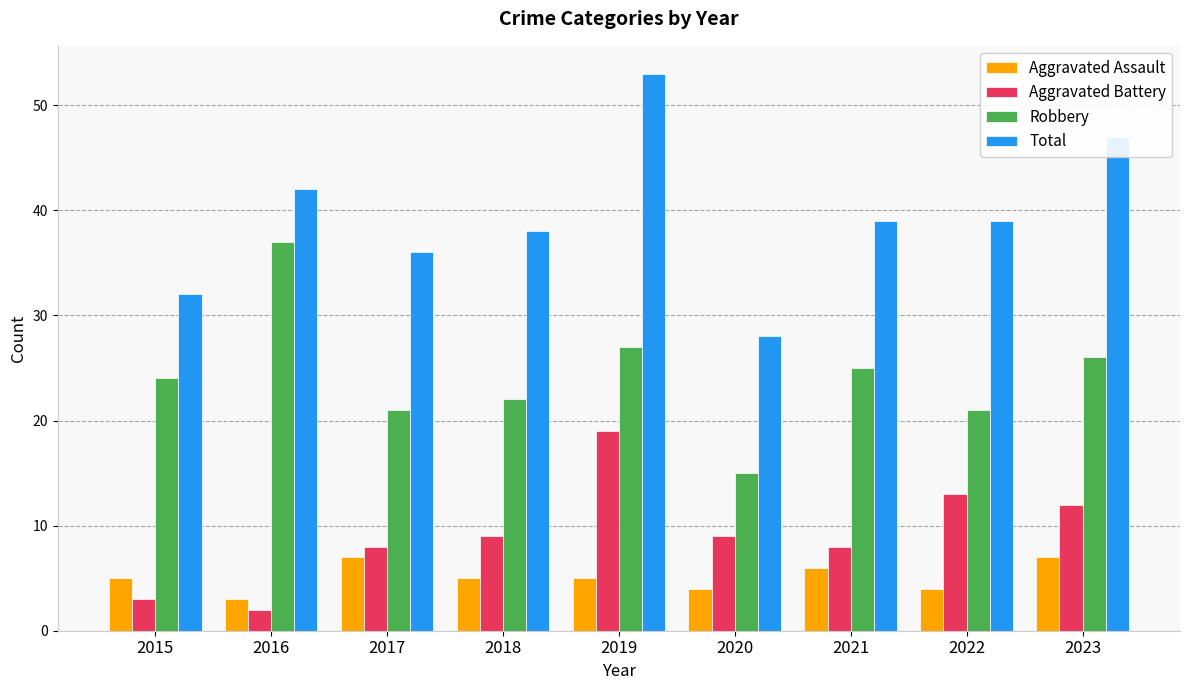

At how many categories does at least one series exceed 21?

9